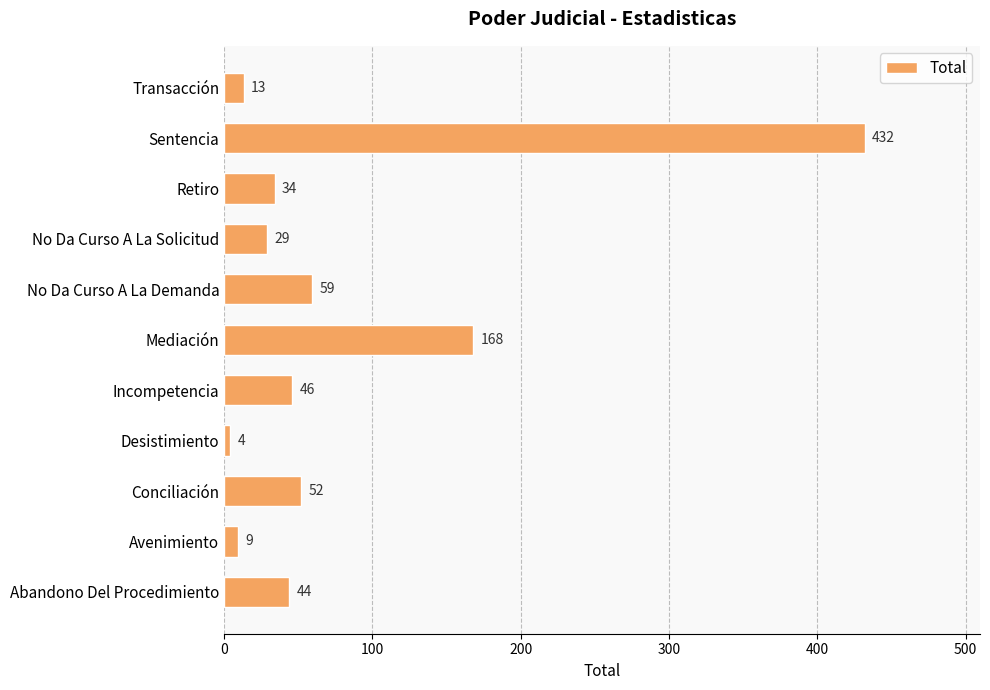

What is the difference between the maximum and minimum values?

428